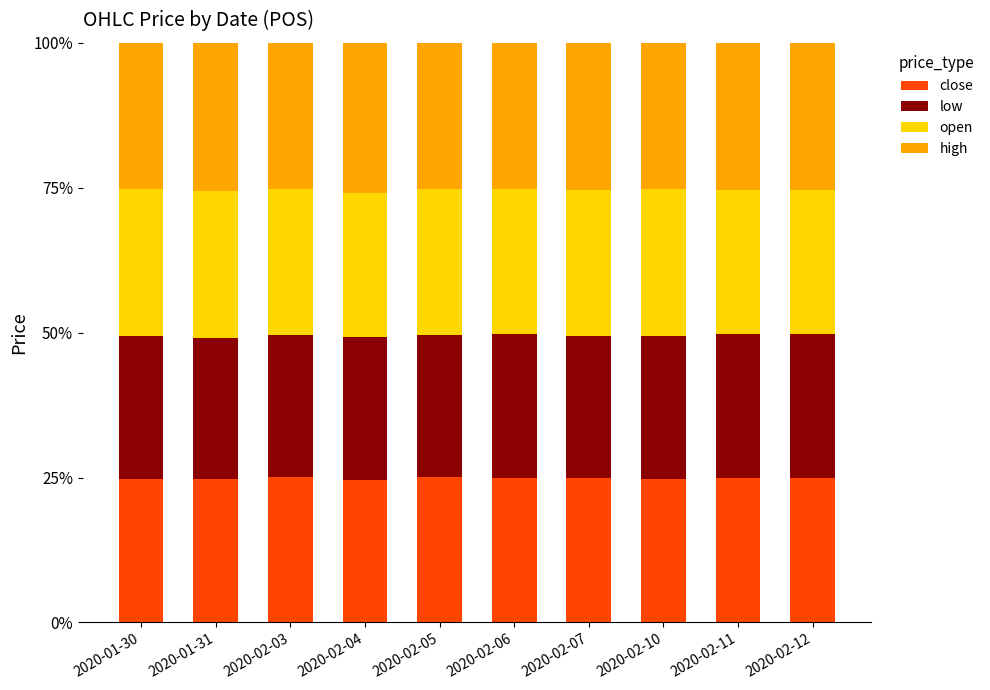

What are all the series names shown in the legend?

close, low, open, high